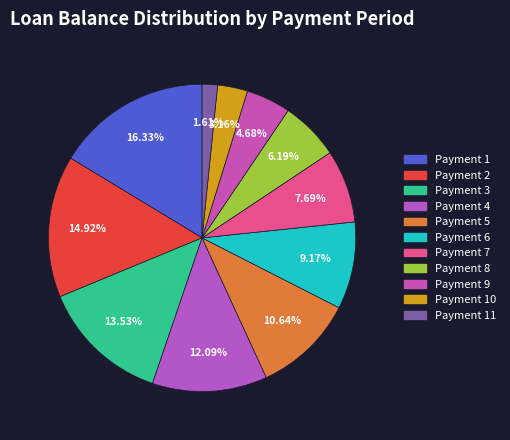

What is the largest slice in the pie chart?

1